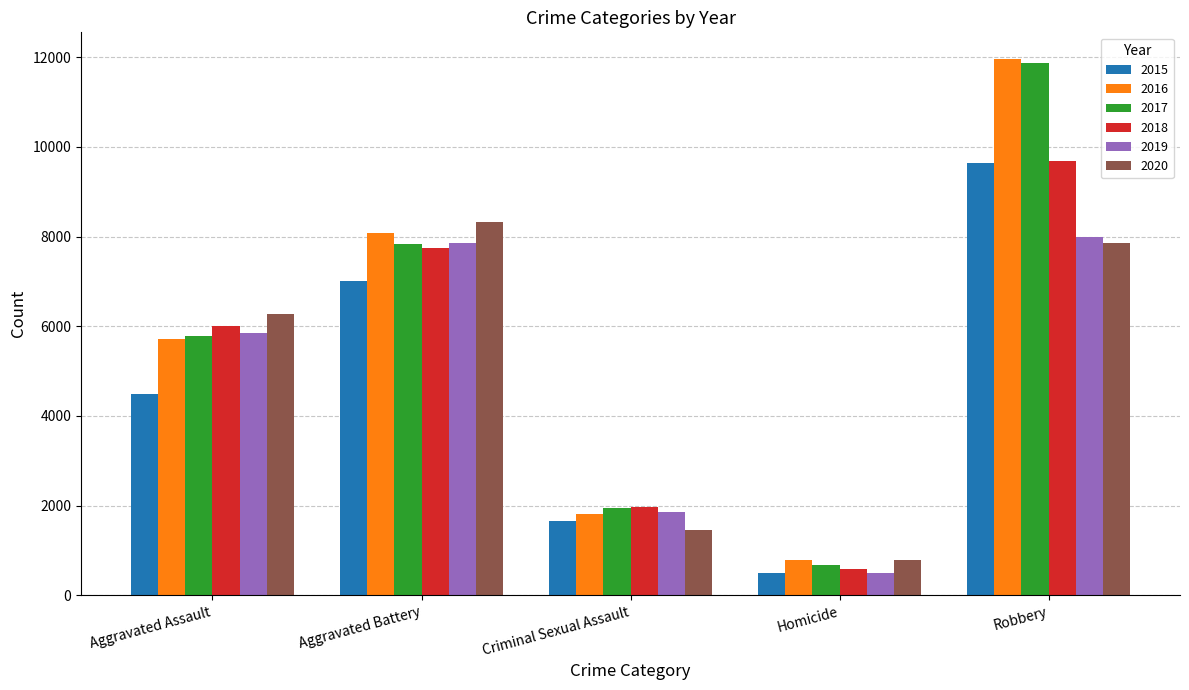

What is the difference between the 2016 values at Criminal Sexual Assault and Homicide?

1030